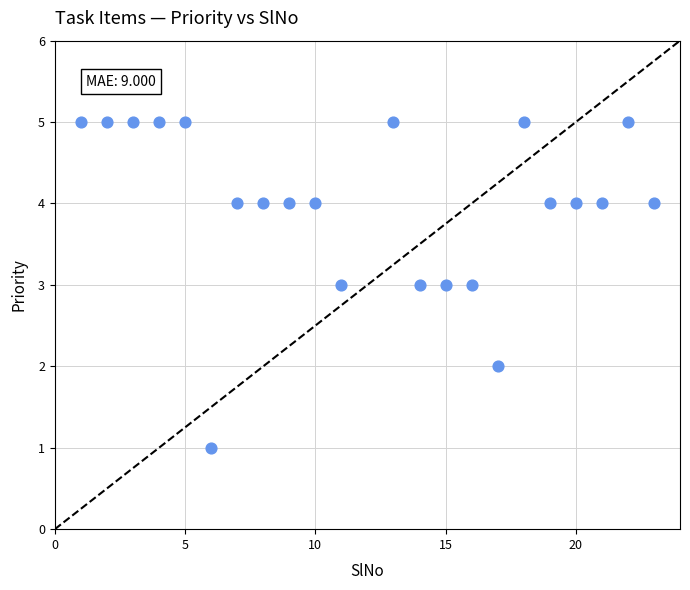

What is the range of Y values (max minus min)?

4